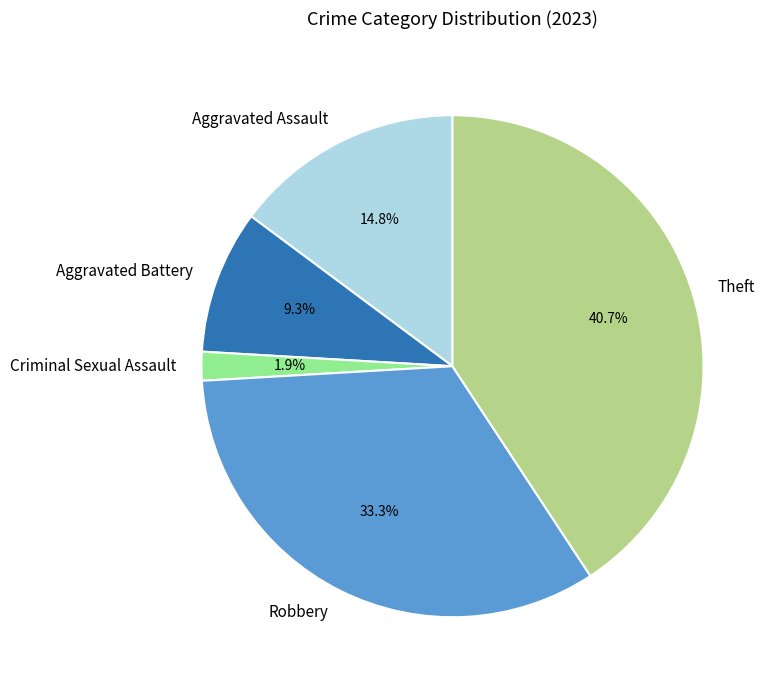

The Criminal Sexual Assault slice represents 16% of the pie. True or false?

False